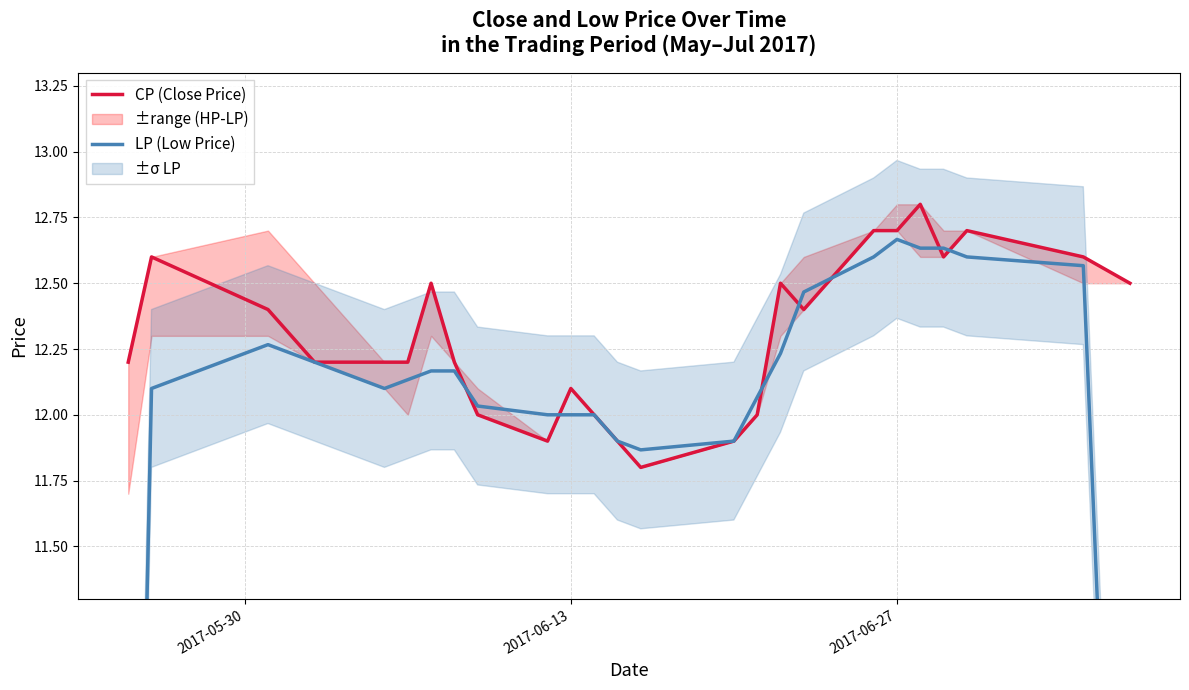

In LP (Low Price), how many points are higher than both neighbors (excluding endpoints)?

2